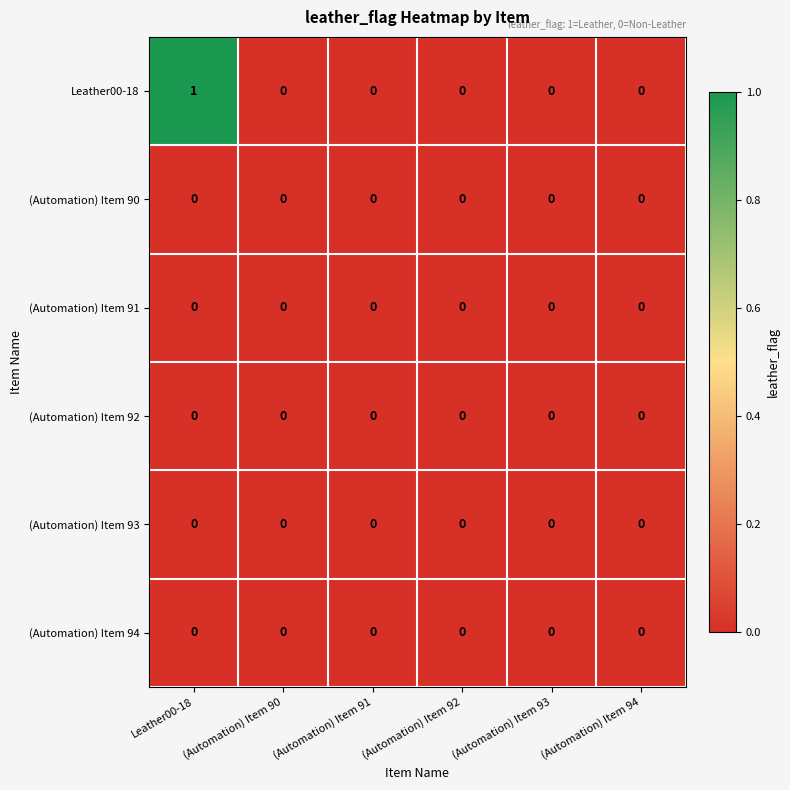

At which category does the chart reach its peak across all series?

Leather00-18